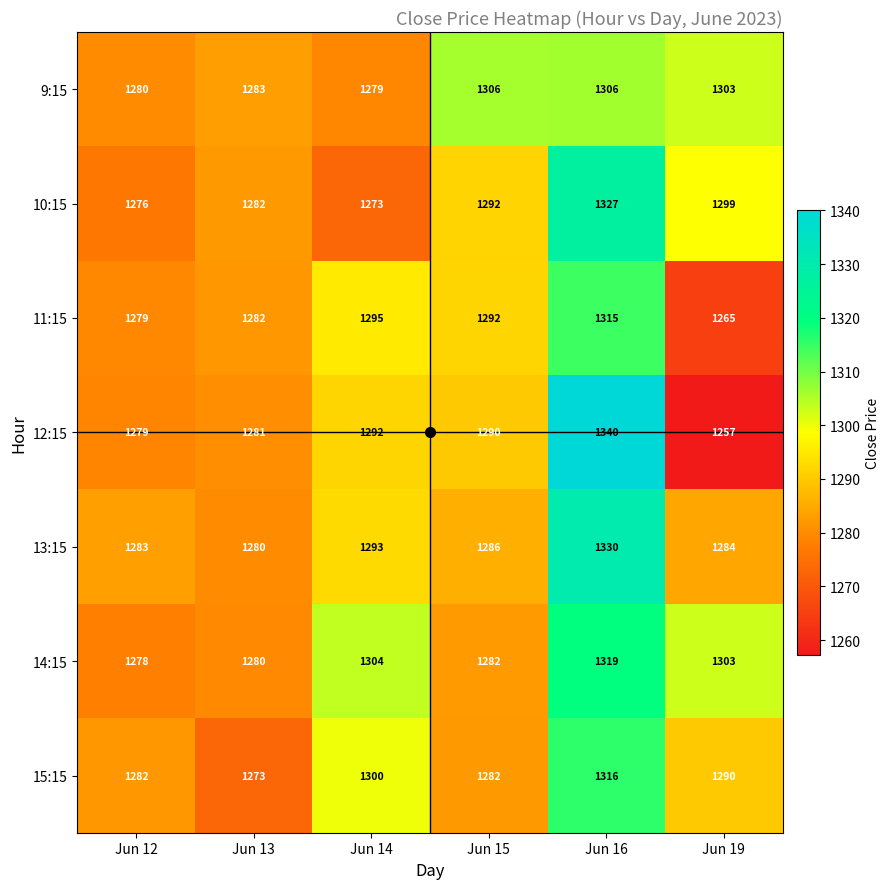

What is the approximate value of 12:15 at Jun 14, to the nearest 5?

1290